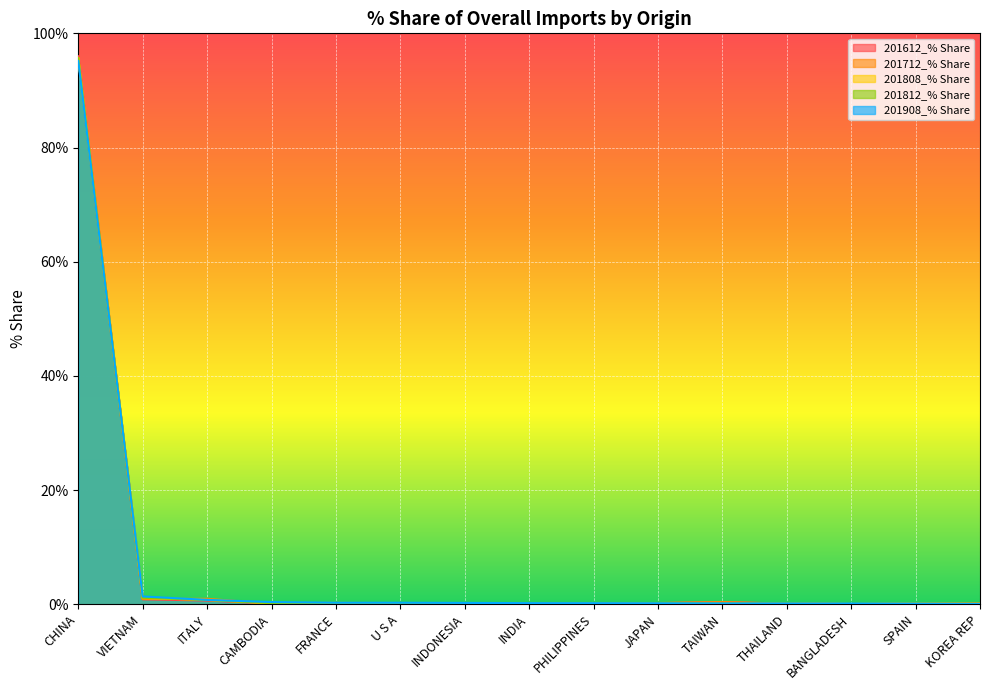

How many interior local valleys does the 201712_% Share series have?

5